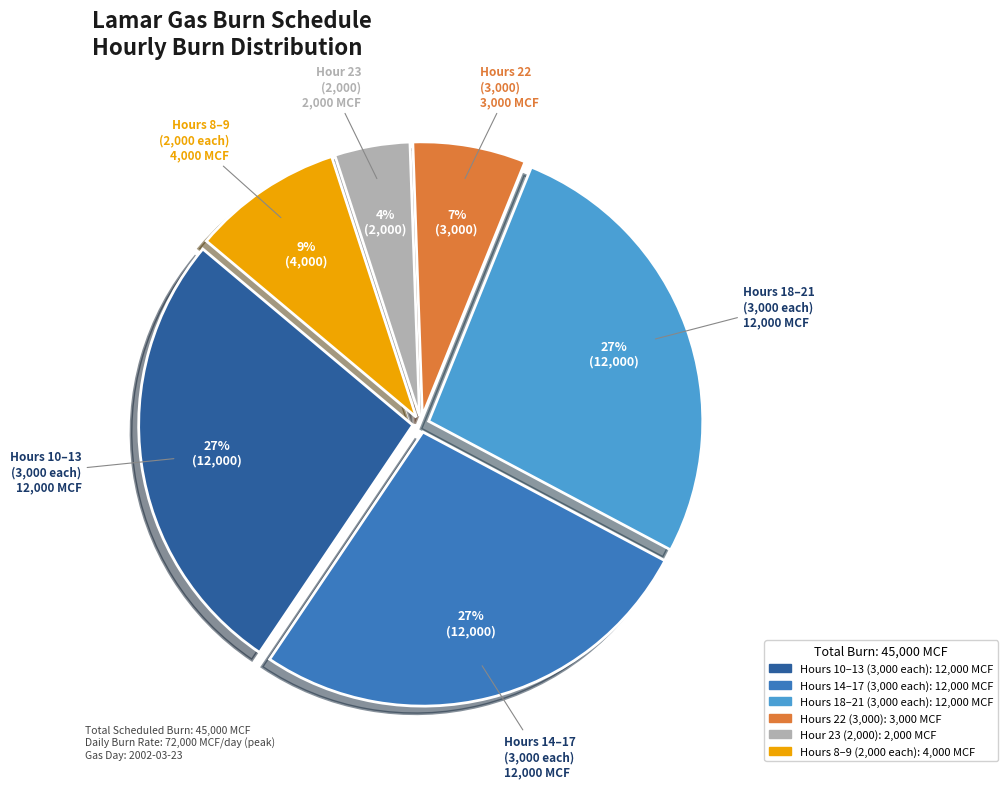

Does any single category account for the majority?

No